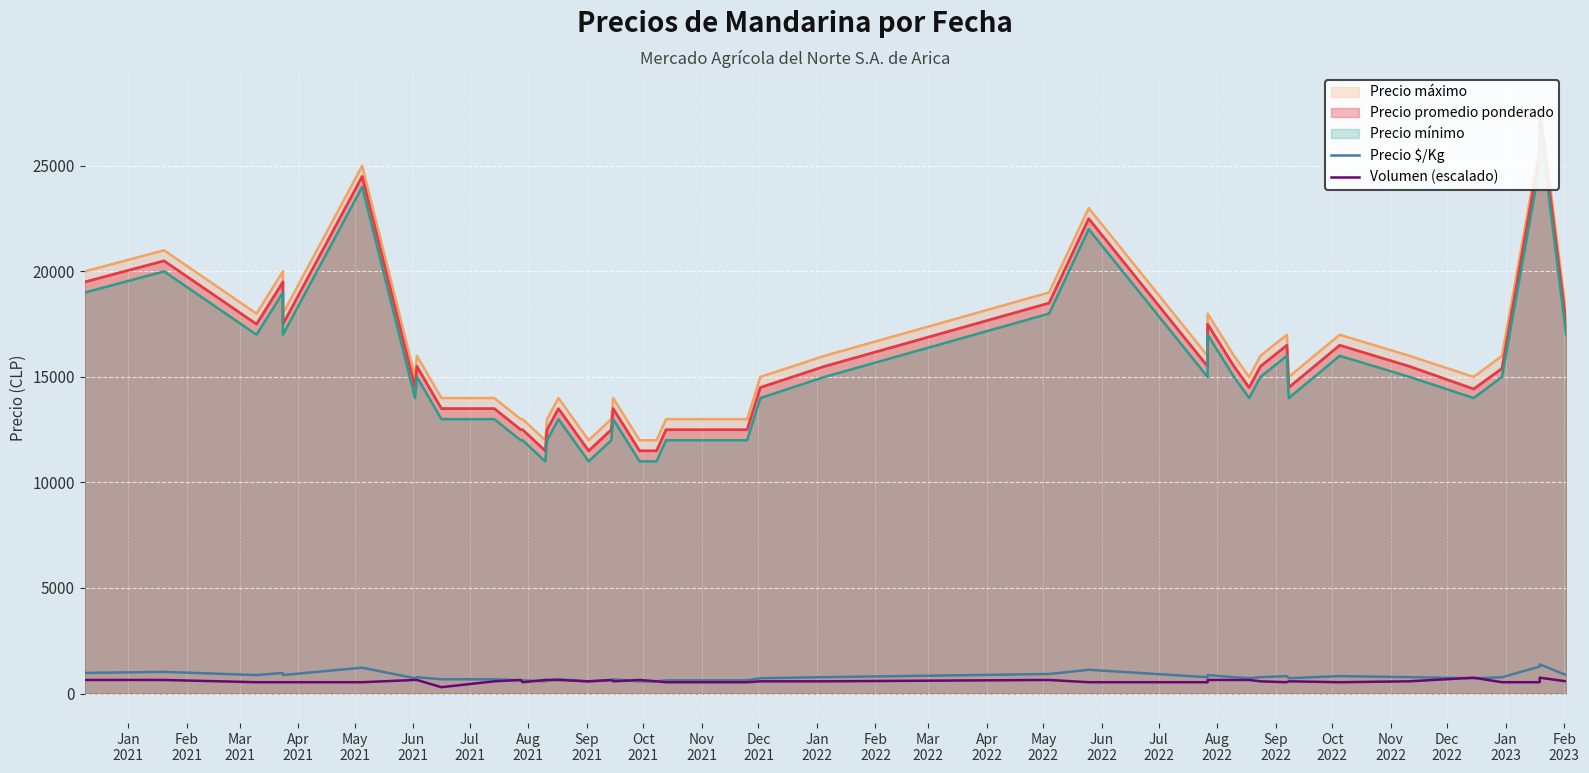

How many data points in Precio $/Kg are less than 775?

20